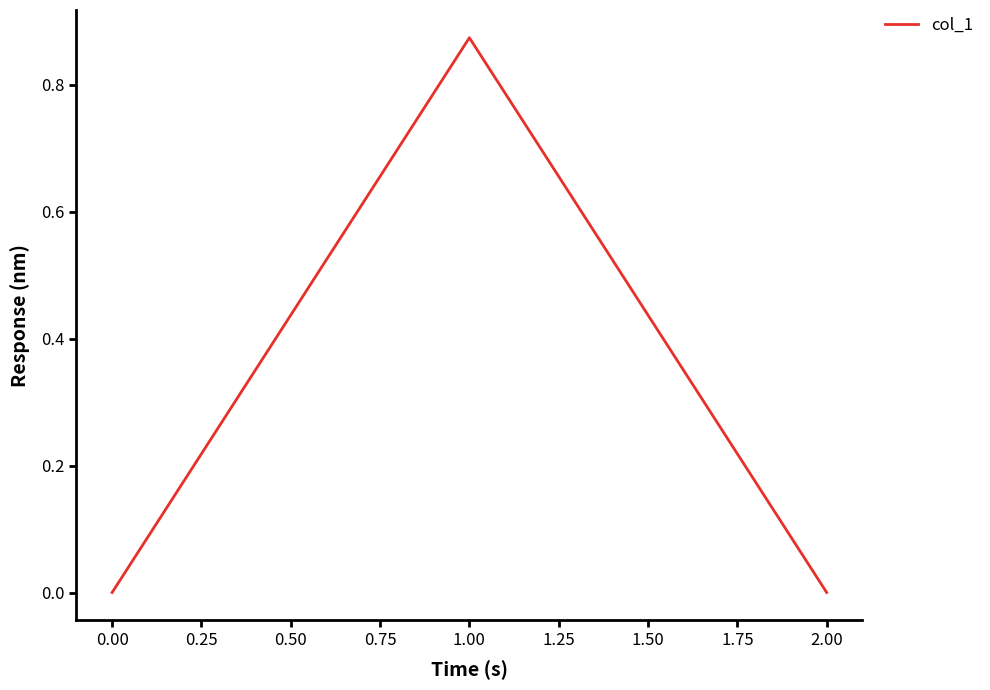

Which label corresponds to the largest value in the chart?

1.00